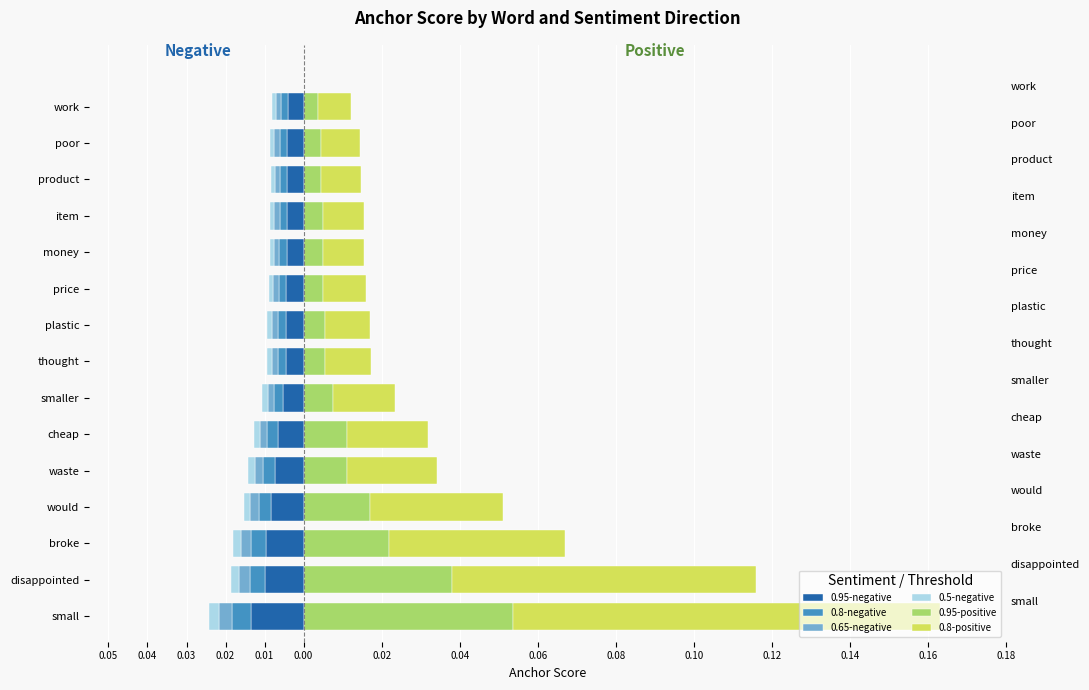

Reading right to left, extract all data points from this chart.

0.95-negative: -0.0	-0.0	-0.0	-0.0	-0.0	-0.0	-0.0	-0.0	-0.0	-0.0	-0.0	-0.0	-0.0	-0.0	-0.0
0.8-negative: -0.0	-0.0	-0.0	-0.0	-0.0	-0.0	-0.0	-0.0	-0.0	-0.0	-0.0	-0.0	-0.0	-0.0	-0.0
0.65-negative: -0.0	-0.0	-0.0	-0.0	-0.0	-0.0	-0.0	-0.0	-0.0	-0.0	-0.0	-0.0	-0.0	-0.0	-0.0
0.5-negative: -0.0	-0.0	-0.0	-0.0	-0.0	-0.0	-0.0	-0.0	-0.0	-0.0	-0.0	-0.0	-0.0	-0.0	-0.0
0.95-positive: 0.0	0.0	0.0	0.0	0.0	0.0	0.0	0.0	0.0	0.0	0.0	0.0	0.0	0.0	0.1
0.8-positive: 0.0	0.0	0.0	0.0	0.0	0.0	0.0	0.0	0.0	0.0	0.0	0.0	0.0	0.1	0.1